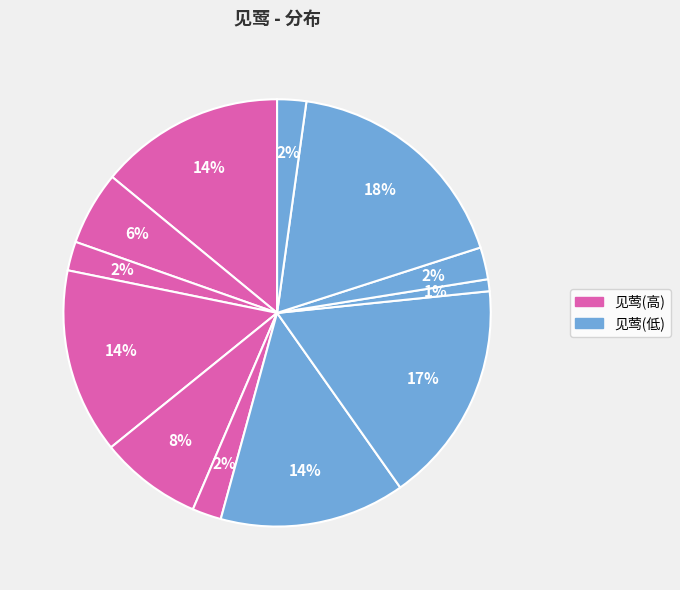

How many slices are in this pie chart?

12